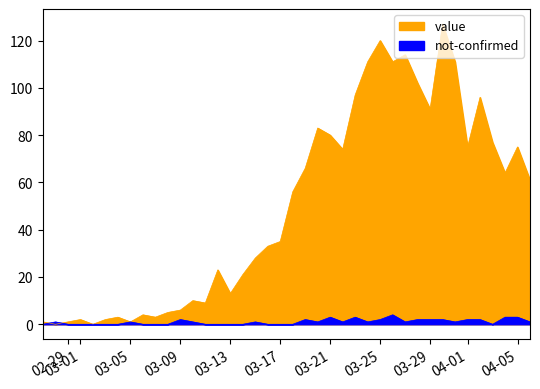

What is the total value across all series at 2020-03-12?

23